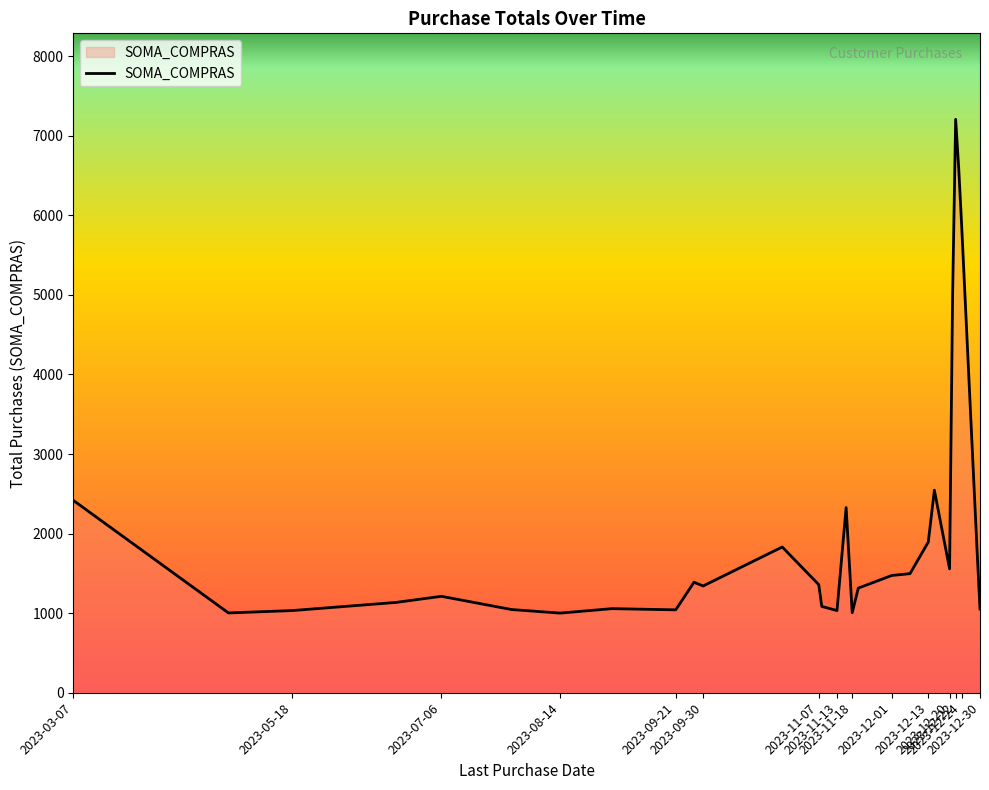

What is the greatest value displayed?

7207